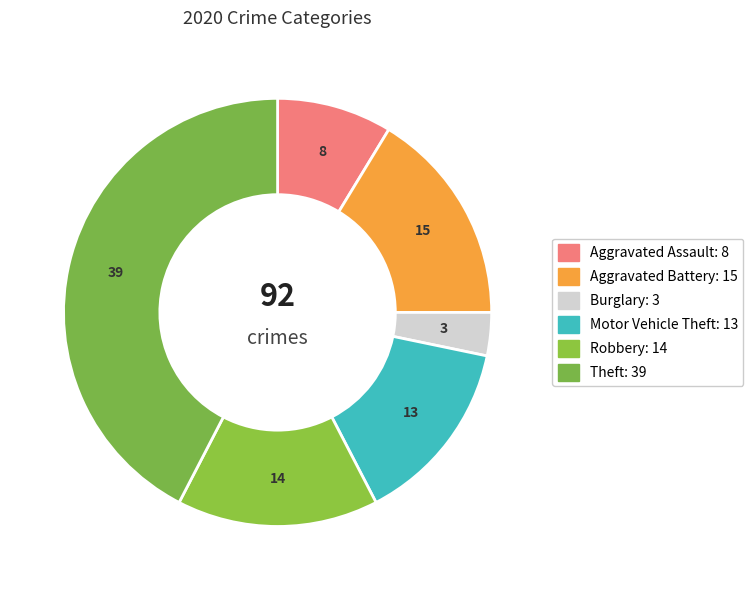

How many slices are in this pie chart?

6